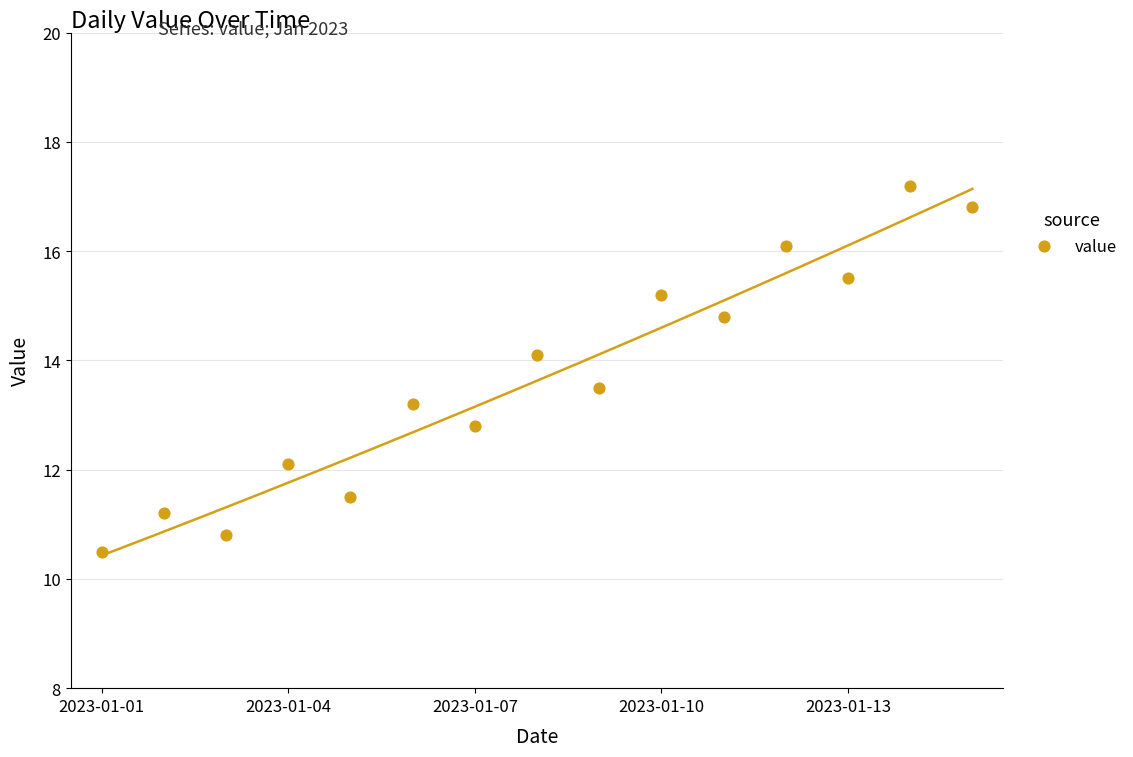

What is the range of Y values (max minus min)?

6.7